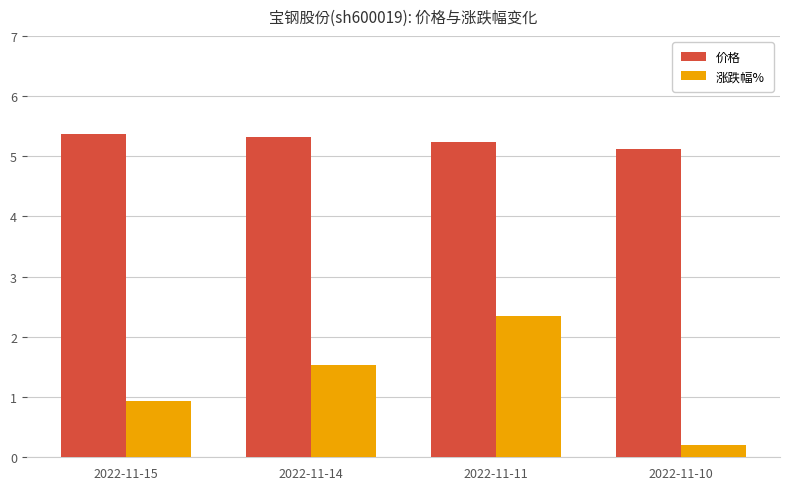

Reading right to left, what are all the values shown in this chart?

价格: 5.1	5.2	5.3	5.4
涨跌幅%: 0.2	2.3	1.5	0.9